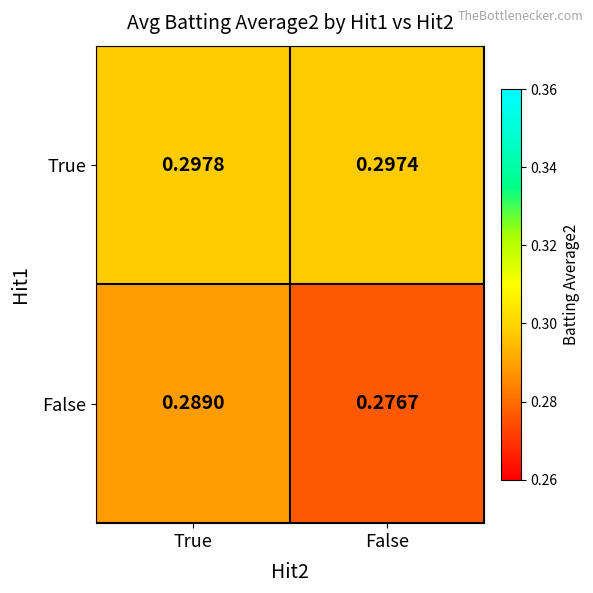

Which series has the largest range (max minus min)?

False